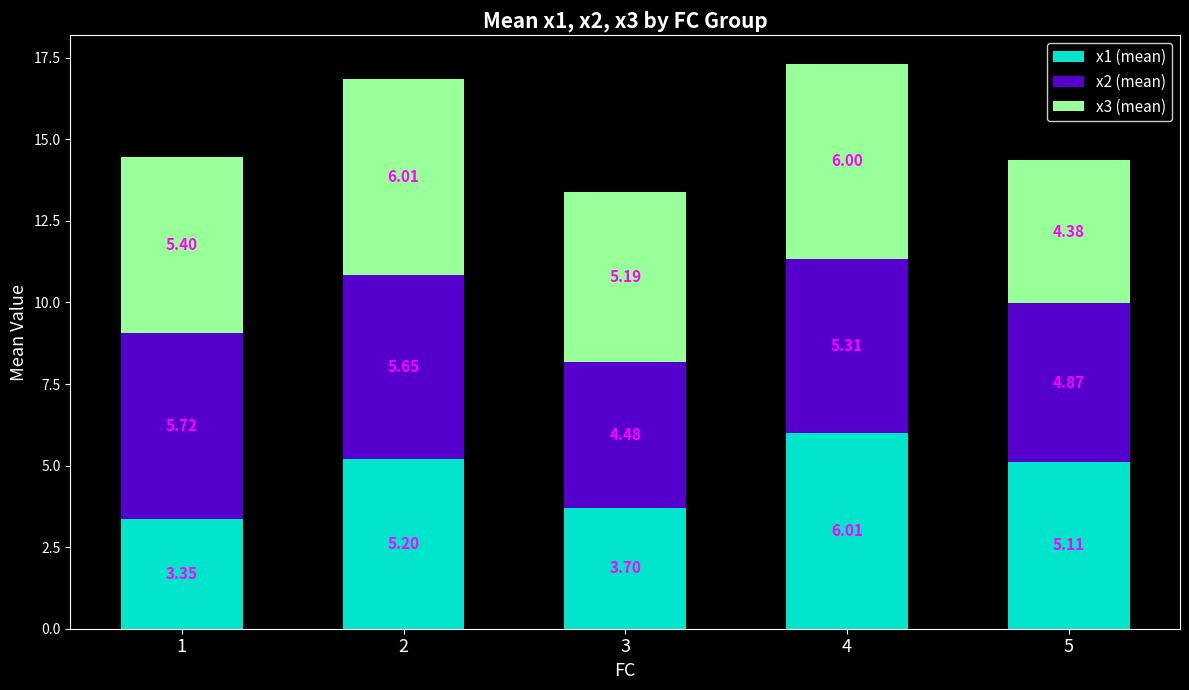

How many distinct data groups are displayed?

3